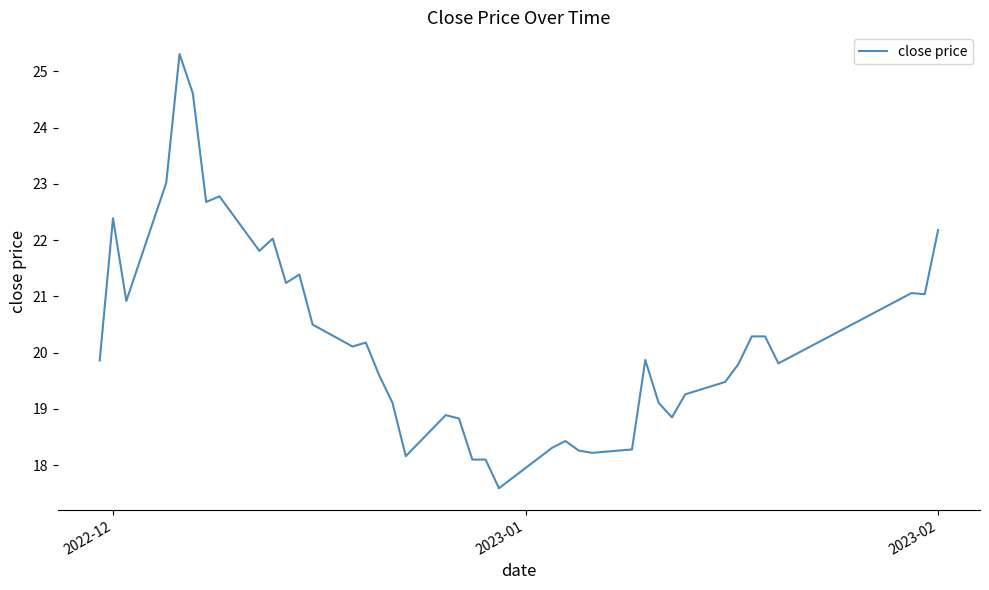

What is the maximum value shown in the chart?

25.3